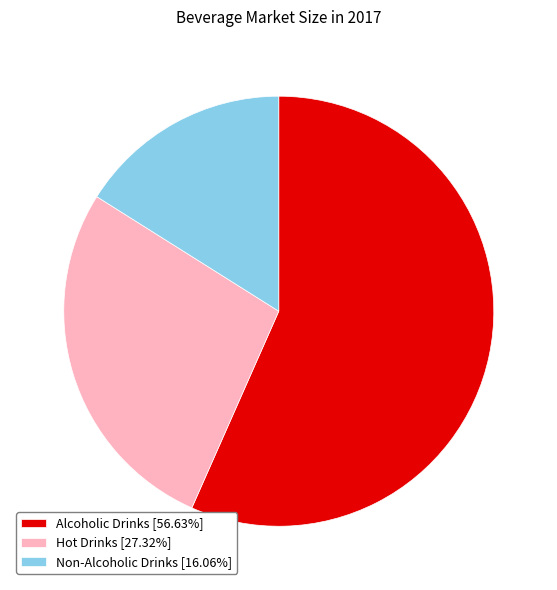

What is the ratio of the value at Non-Alcoholic Drinks to the value at Hot Drinks?

0.6